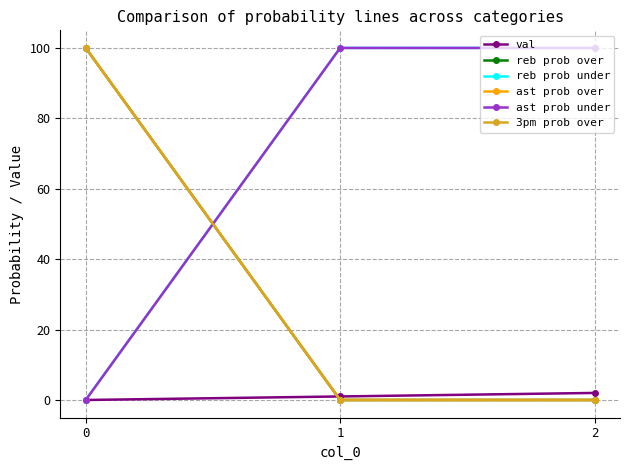

What is the sum of all reb prob over values?

100